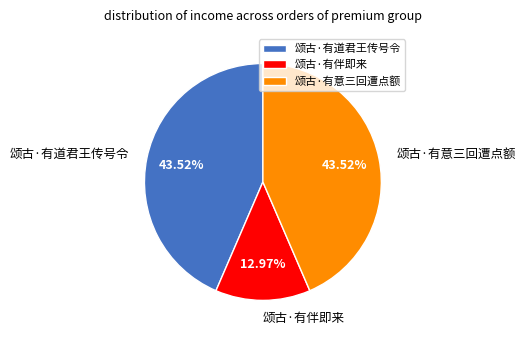

The 颂古·有伴即来 slice represents 26% of the pie. True or false?

False